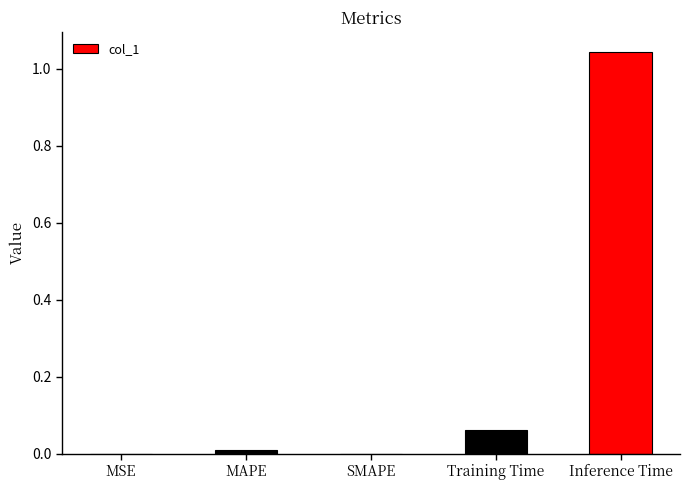

Between Training Time and MAPE, which is larger?

Training Time